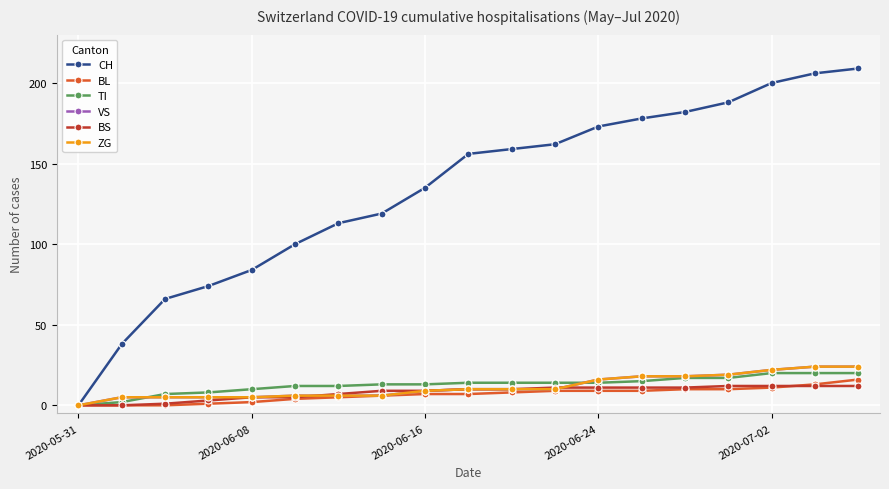

Reading left to right, extract all data points from this chart.

CH: 0	38	66	74	84	100	113	119	135	156	159	162	173	178	182	188	200	206	209
BL: 0	0	0	1	2	4	5	6	7	7	8	9	9	9	10	10	11	13	16
TI: 0	2	7	8	10	12	12	13	13	14	14	14	14	15	17	17	20	20	20
VS: 0	5	5	5	5	6	6	6	9	10	10	10	16	18	18	19	22	24	24
BS: 0	0	1	3	5	5	7	9	9	10	10	11	11	11	11	12	12	12	12
ZG: 0	5	5	5	5	6	6	6	9	10	10	10	16	18	18	19	22	24	24